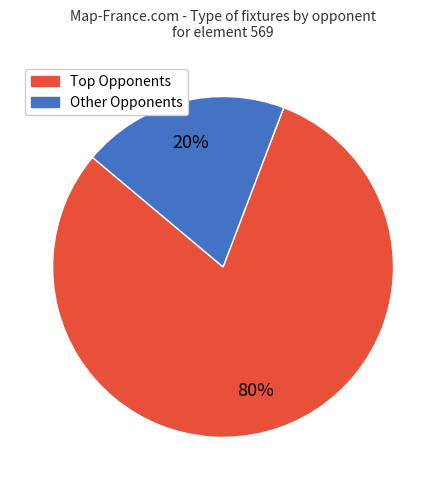

To the nearest percent, what is the average slice percentage?

50%